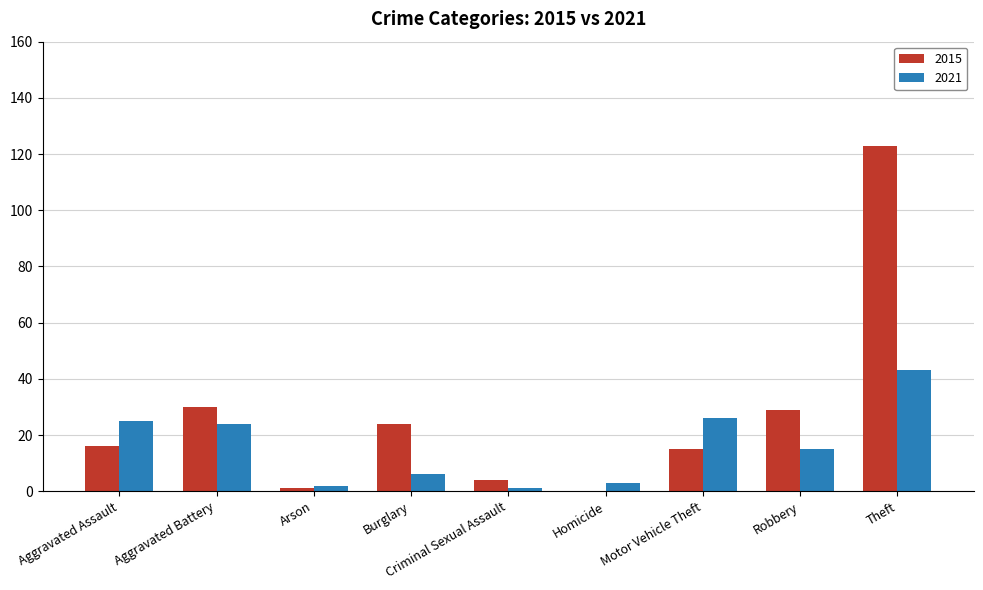

Reading right to left, list all the values displayed in this chart.

2015: 123	29	15	0	4	24	1	30	16
2021: 43	15	26	3	1	6	2	24	25